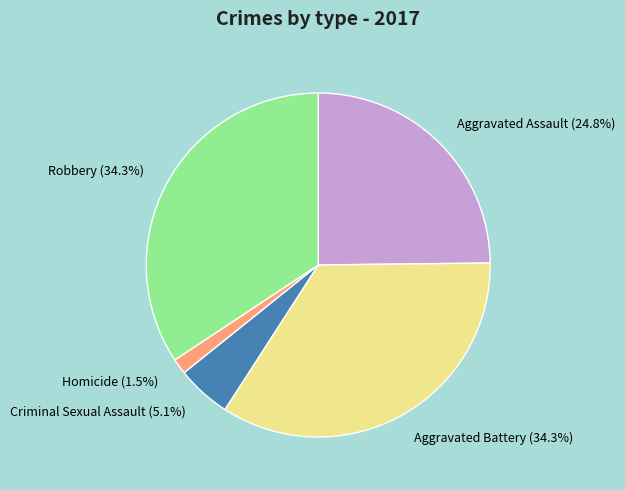

Which slice is the smallest?

Homicide